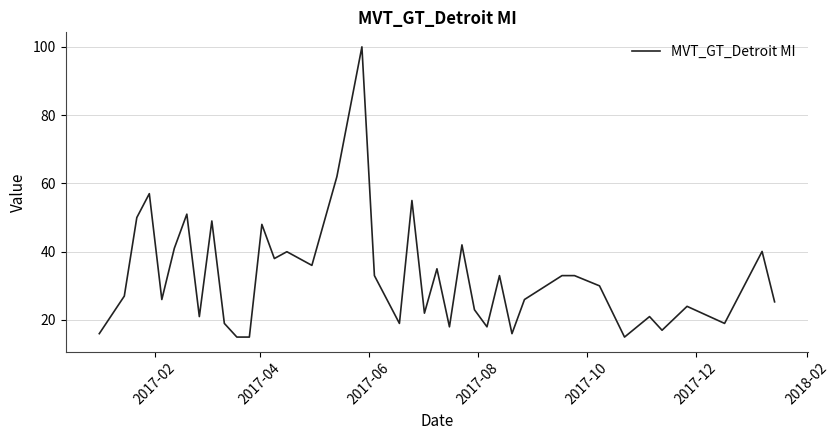

What is the difference between the second highest and second lowest values?

47.0